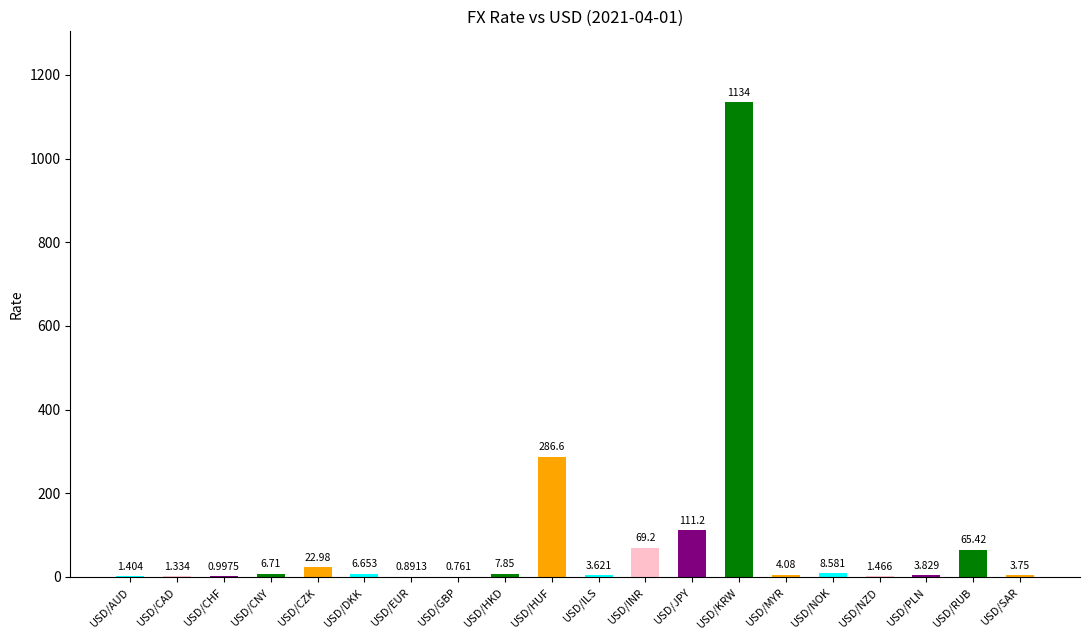

Which has a higher value, USD/HKD or USD/KRW?

USD/KRW